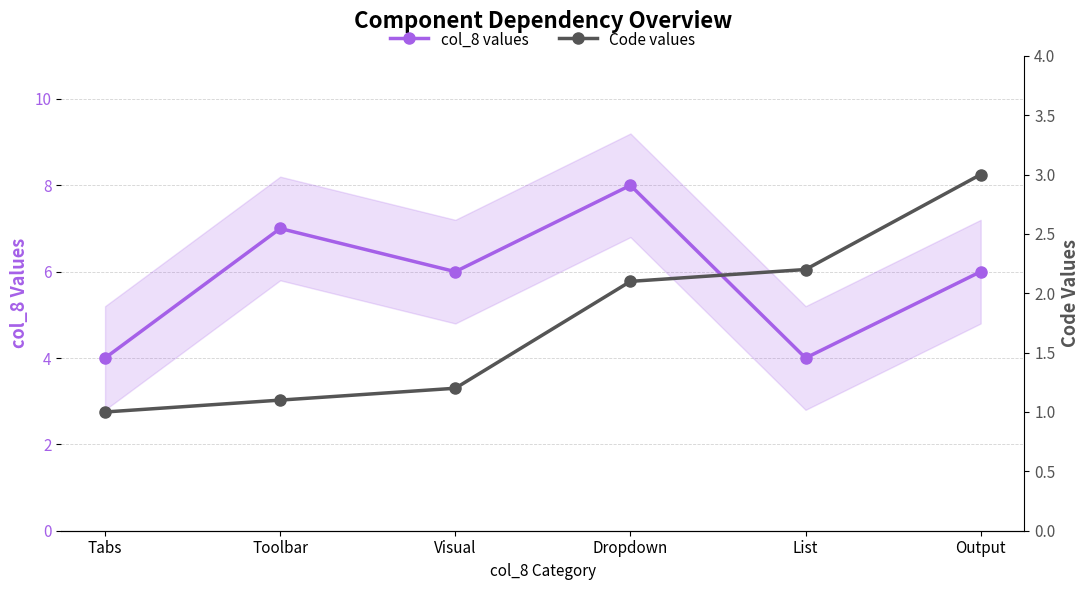

True or false: col_8 values and Code values intersect in this chart.

False